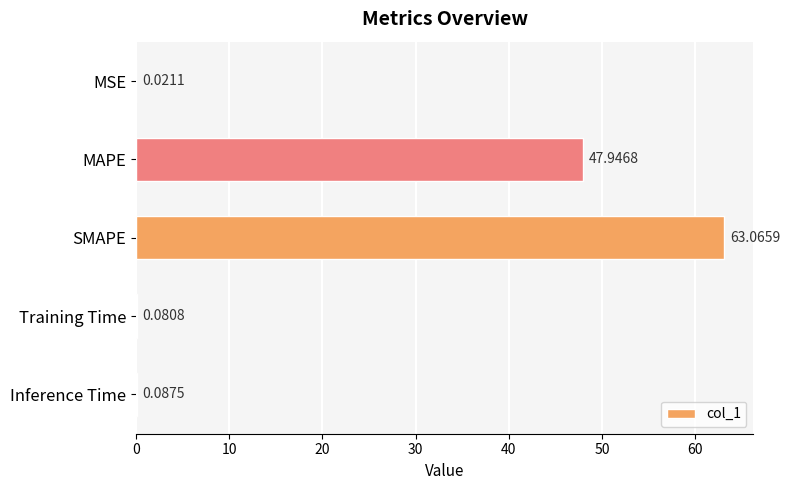

At which label is the value closest to 31?

MAPE